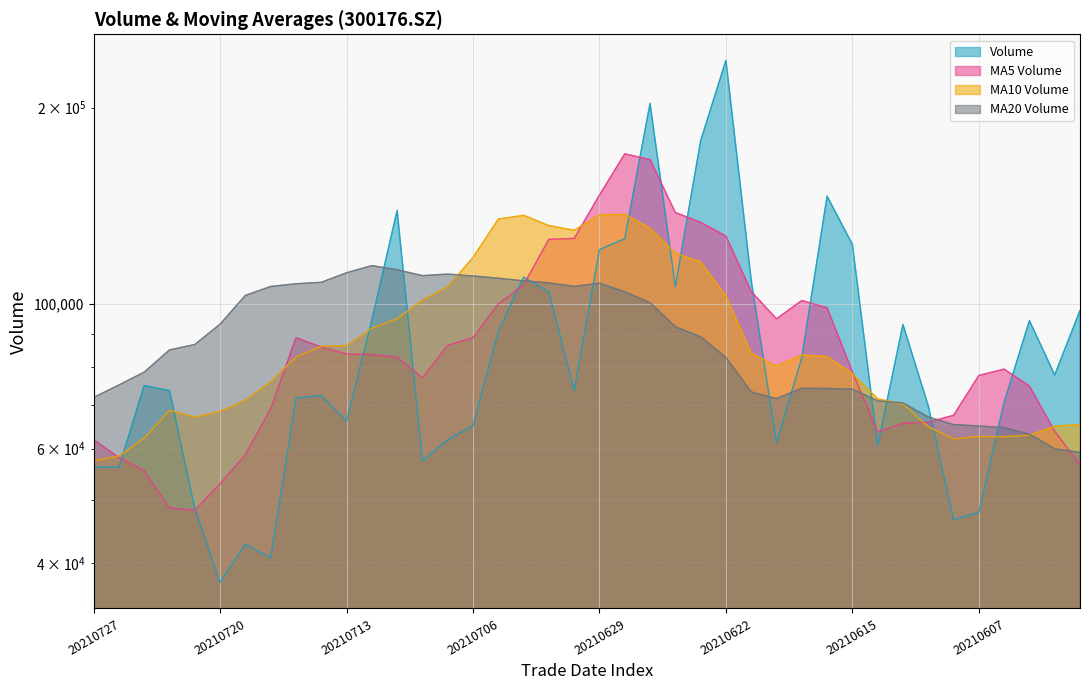

What is the minimum value for vol?

37400.0